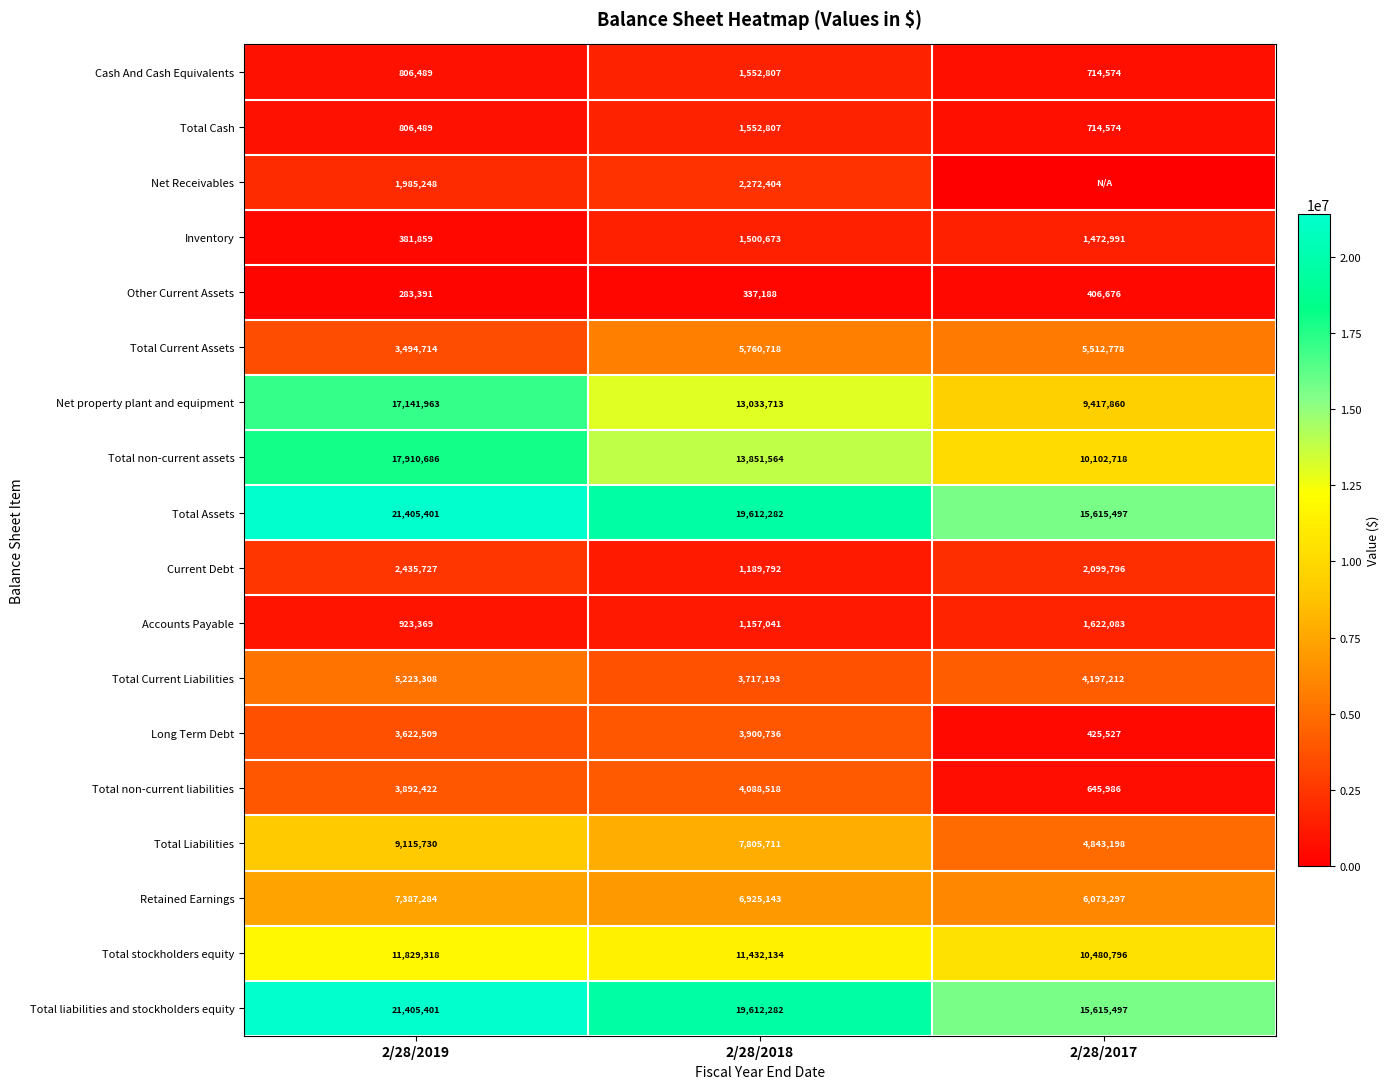

The value of Total Current Assets at 2/28/2017 is 1647109. True or false?

False